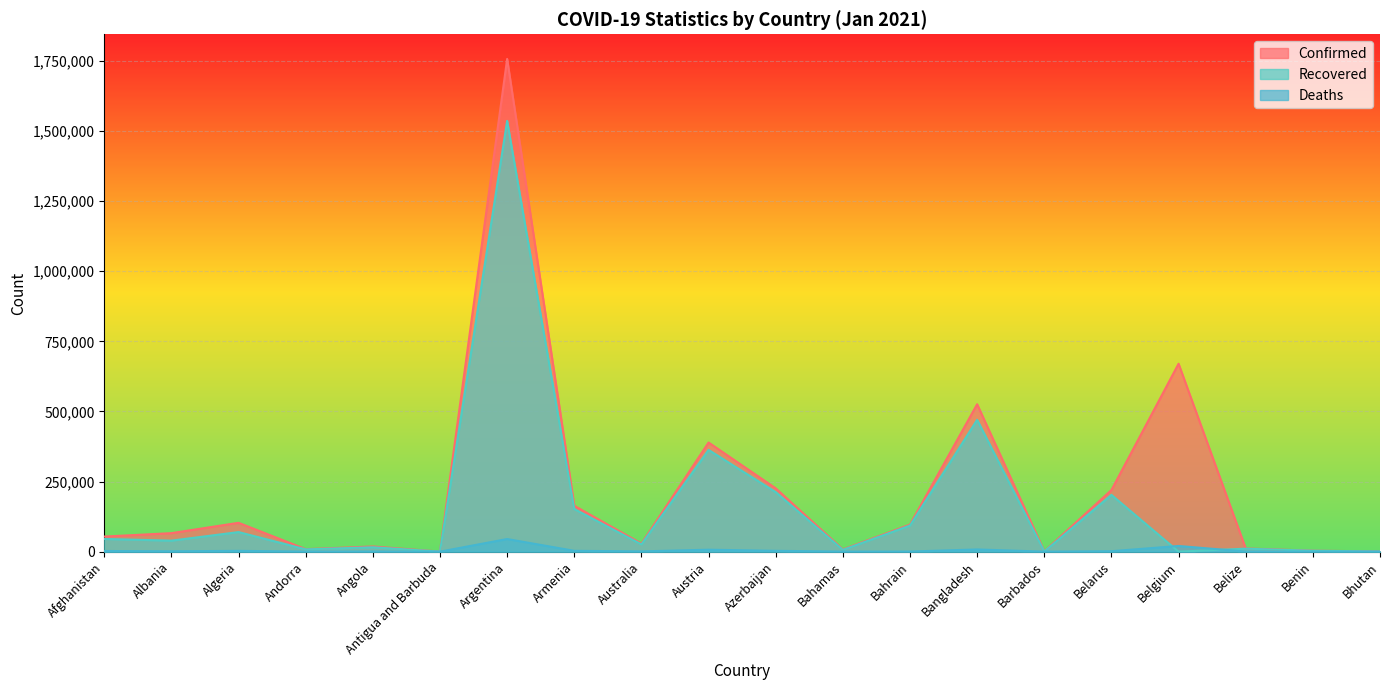

What is the total value across all series at Andorra?

17047